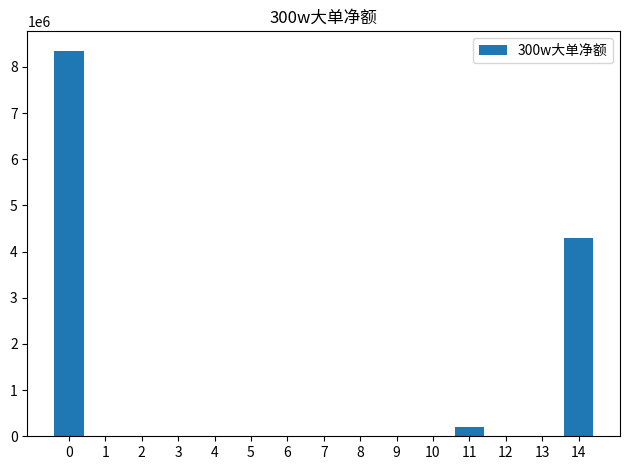

Count the number of values greater than 0.

3